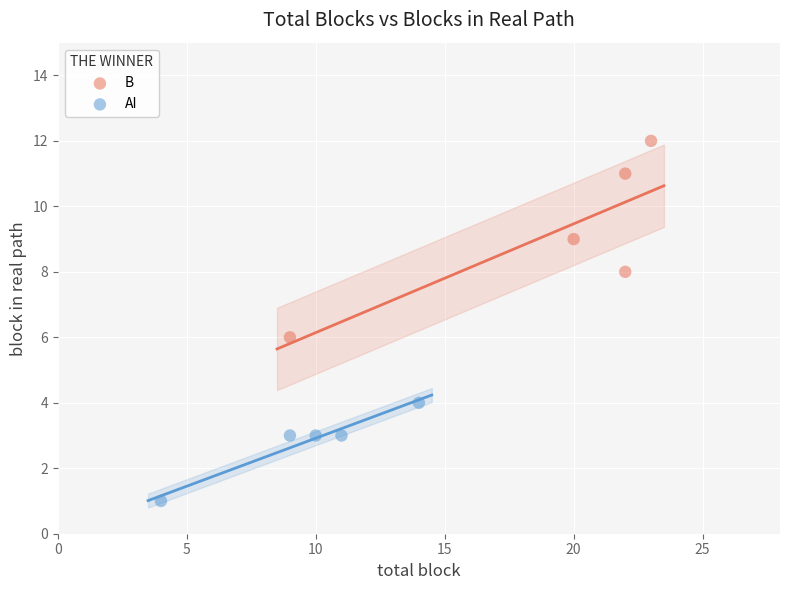

Which series contains the highest Y value?

B